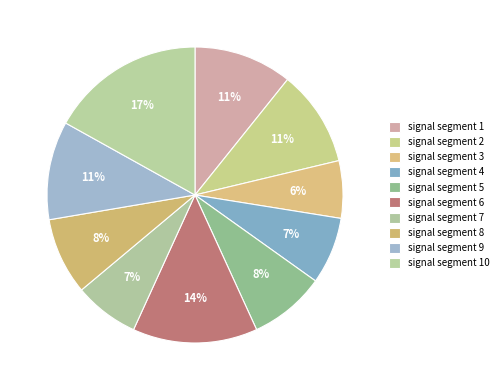

Between signal segment 9 and signal segment 1, which is larger?

signal segment 9